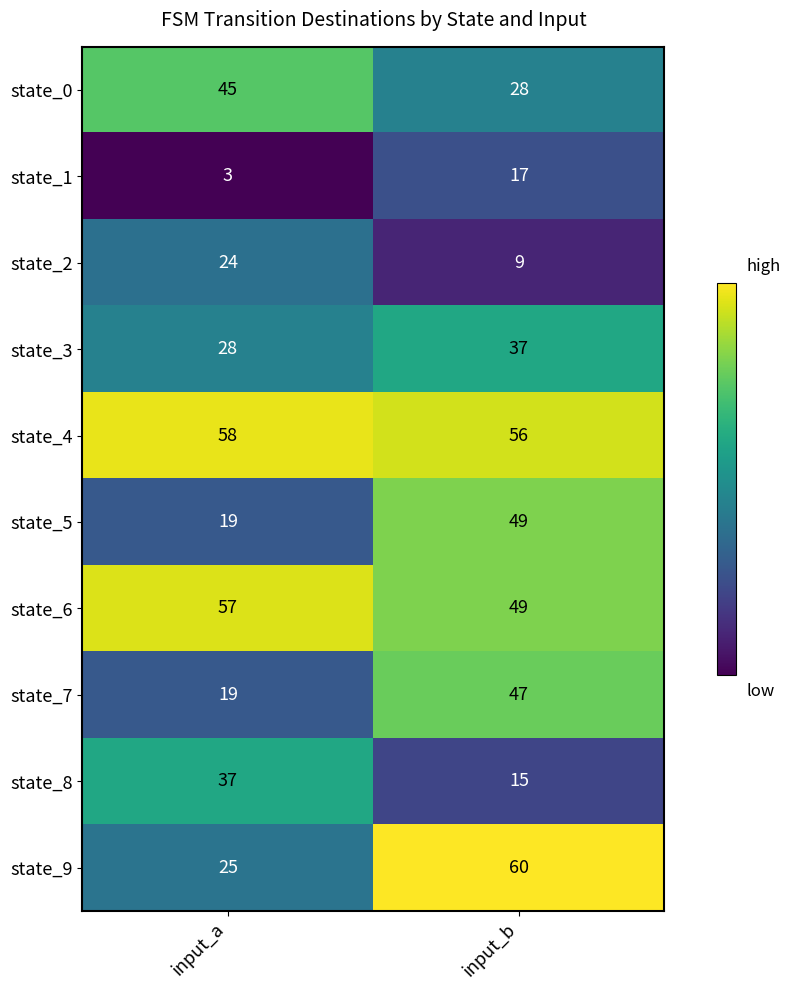

Rank the categories by state_2 value from highest to lowest.

input_a, input_b